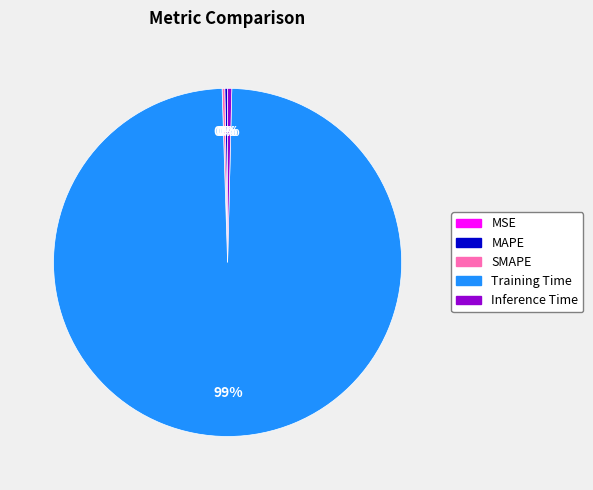

To the nearest percent, what is the average slice percentage?

20%